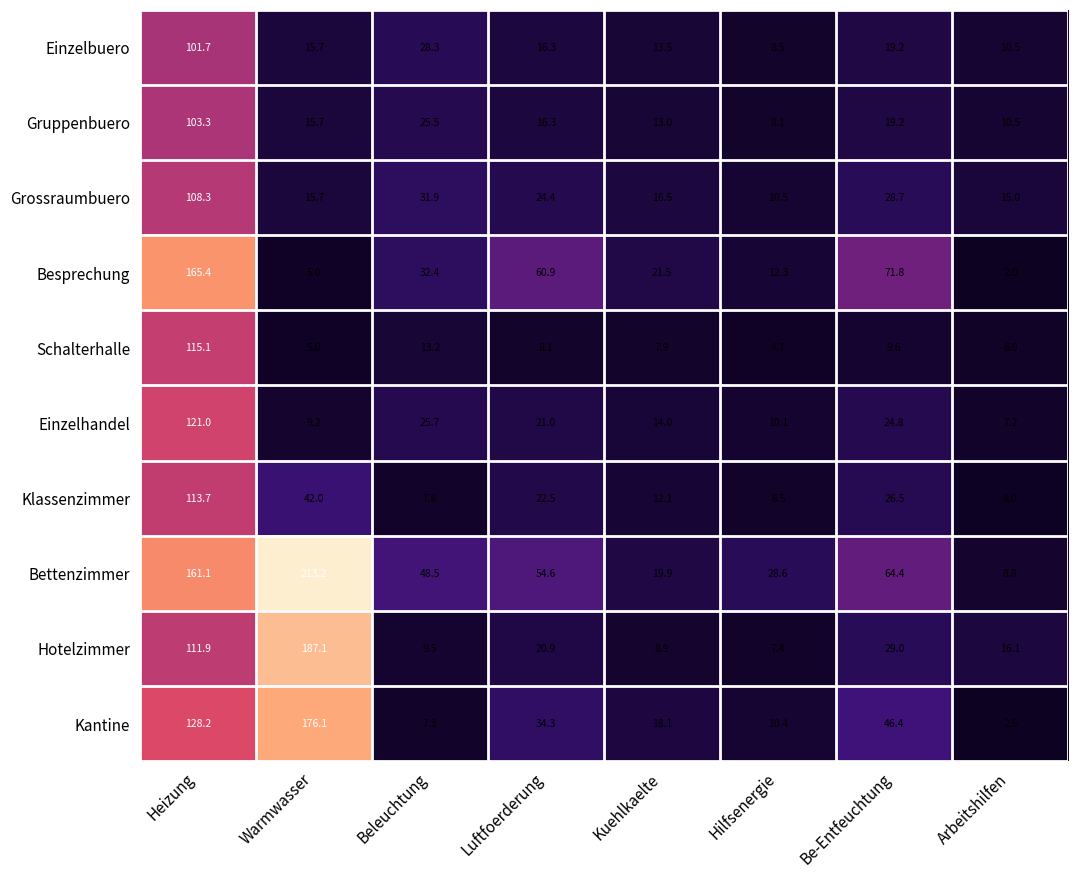

True or false: Besprechung has a value of 34.8 at Kuehlkaelte.

False